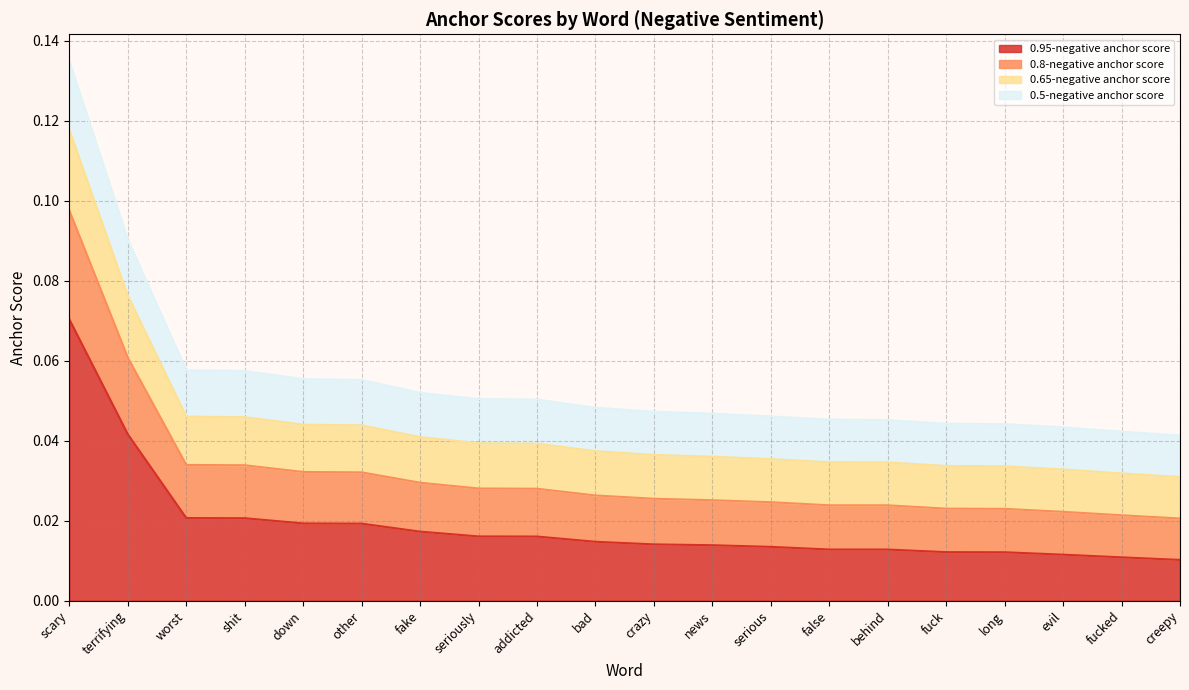

At which category is the sum across all series the highest?

scary